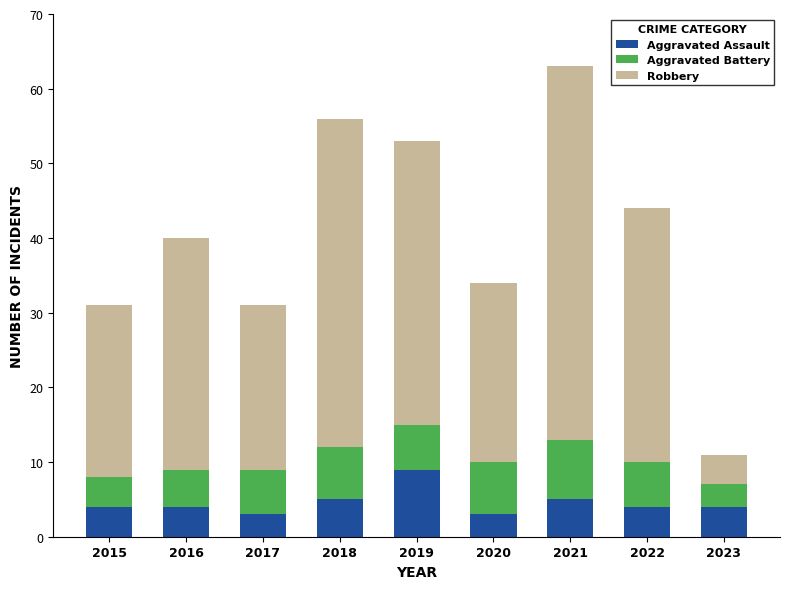

How many data points does each series have?

9